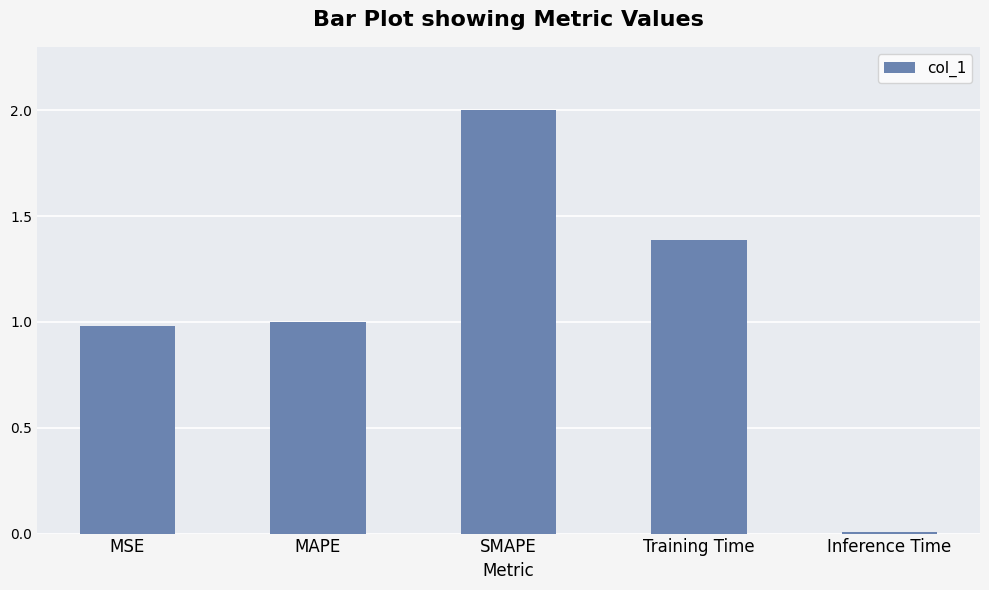

The value at SMAPE is 1.2. True or false?

False